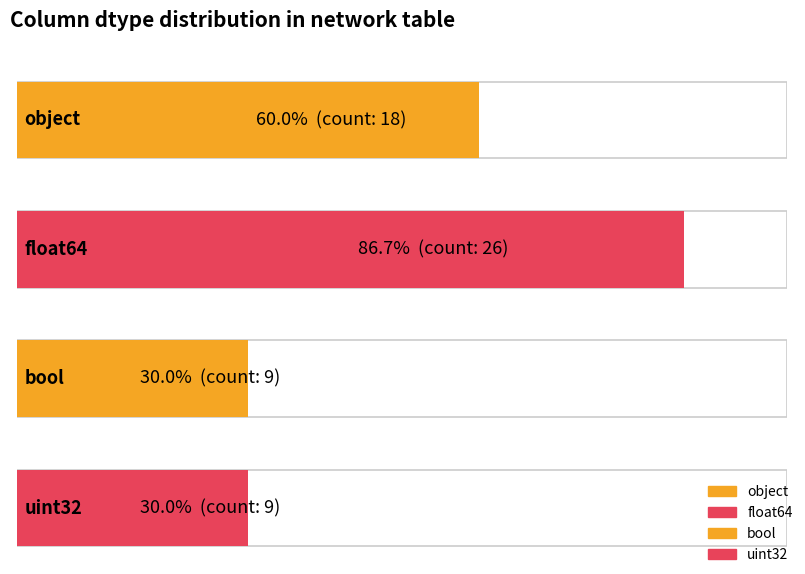

At which label is the value closest to 17?

object